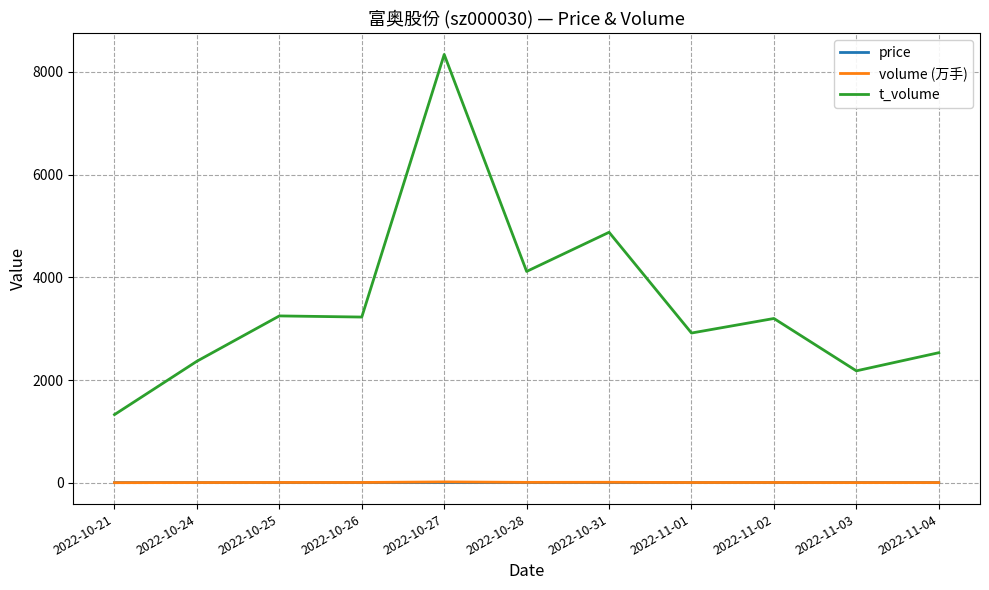

At which category is the sum across all series the highest?

2022-10-27